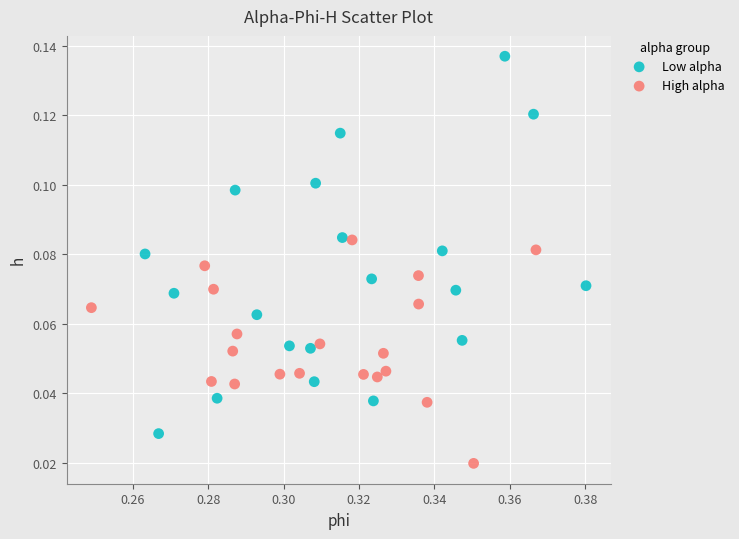

Which series contains the highest Y value?

Low alpha